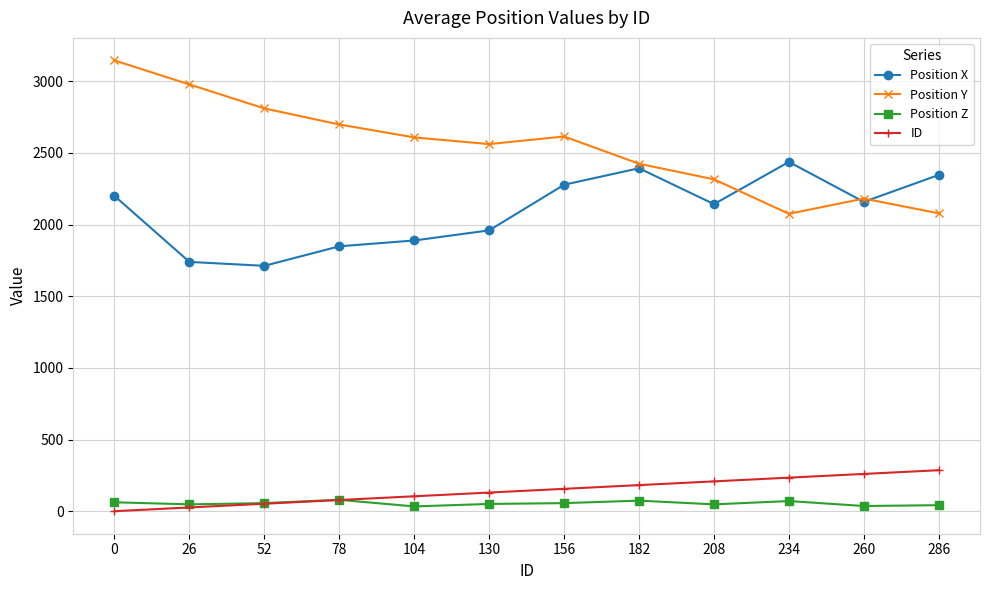

True or false: Position Z has more than 0 interior local peaks.

True